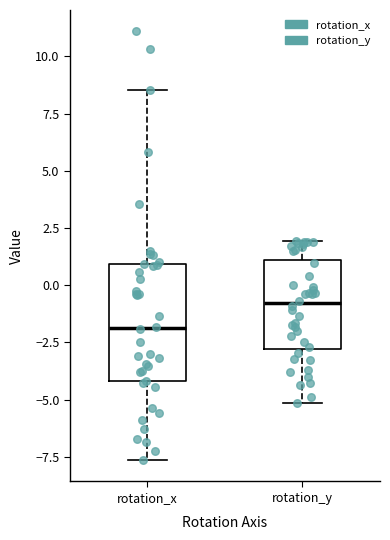

Reading left to right, read every box against the y-axis: the position of its median line, the range the box covers, and the ends of its whiskers. The values are not printed on the chart, so give them approximately, as read against the axis.

rotation_x: median -2.0, box -4.0 to 1.0, whiskers -7.5 to 8.5
rotation_y: median -1.0, box -3.0 to 1.0, whiskers -5.0 to 2.0